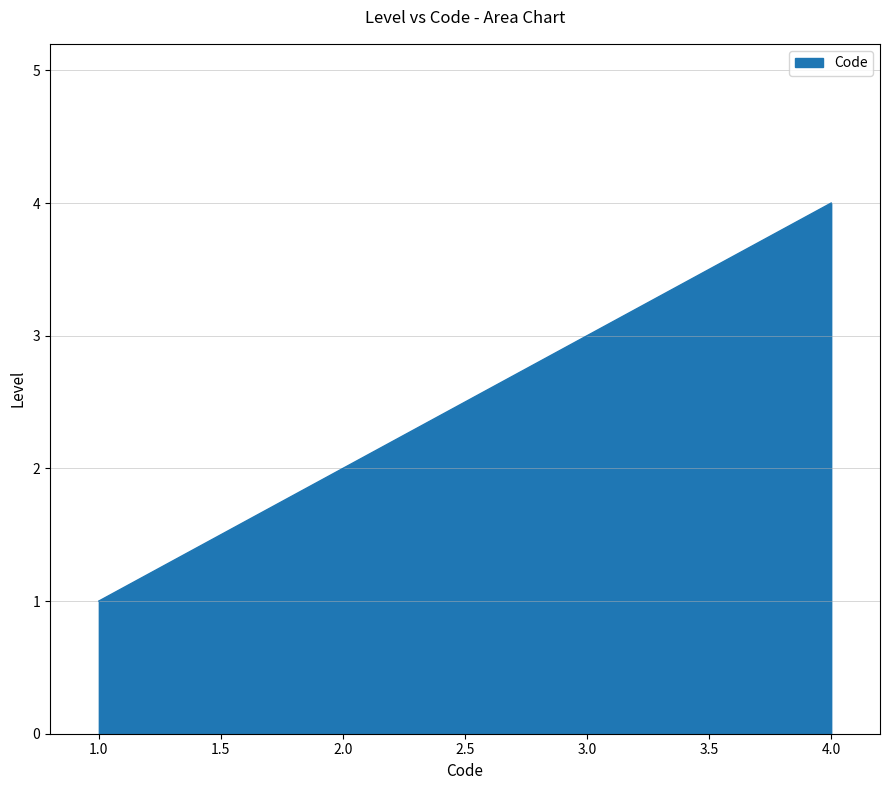

Count the number of data series in this chart.

1